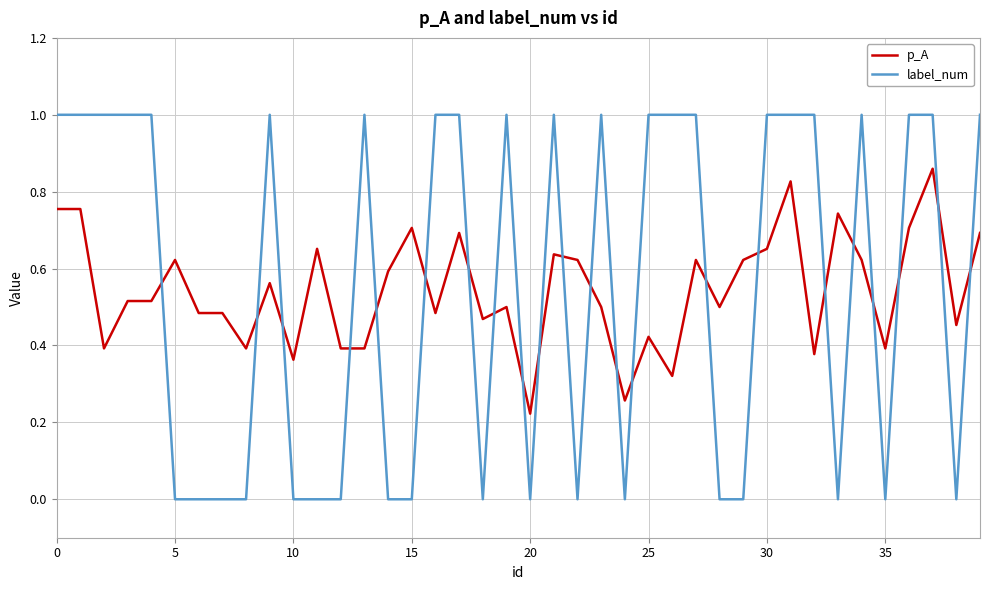

After their last crossing, which series has the higher values: label_num or p_A?

label_num